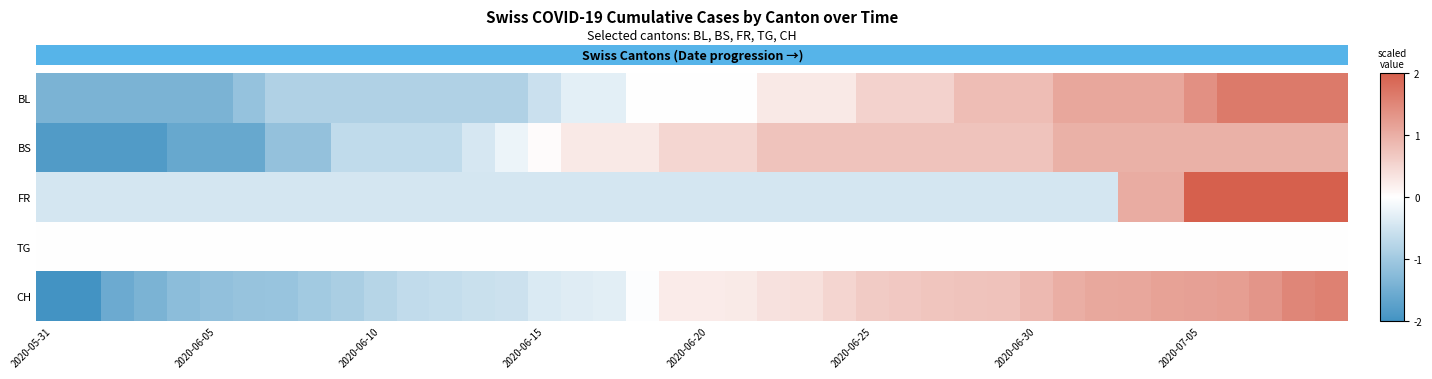

Which category has the lowest value across all series?

2020-05-31